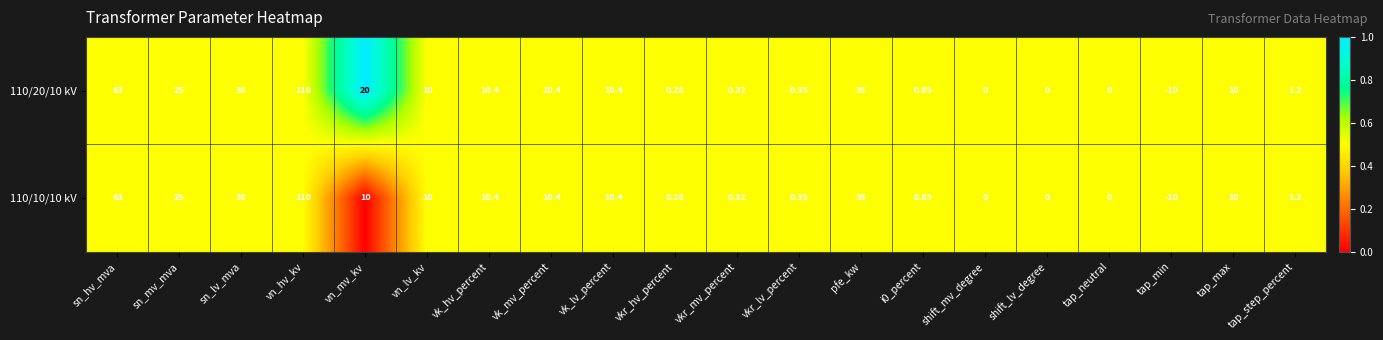

At which category is the sum across all series the highest?

vn_hv_kv